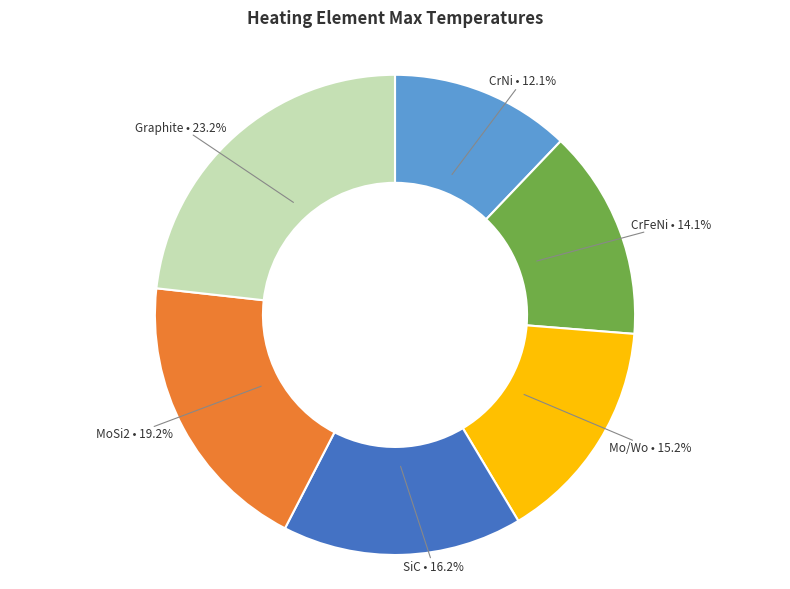

Is there any slice that represents more than half of the pie?

No